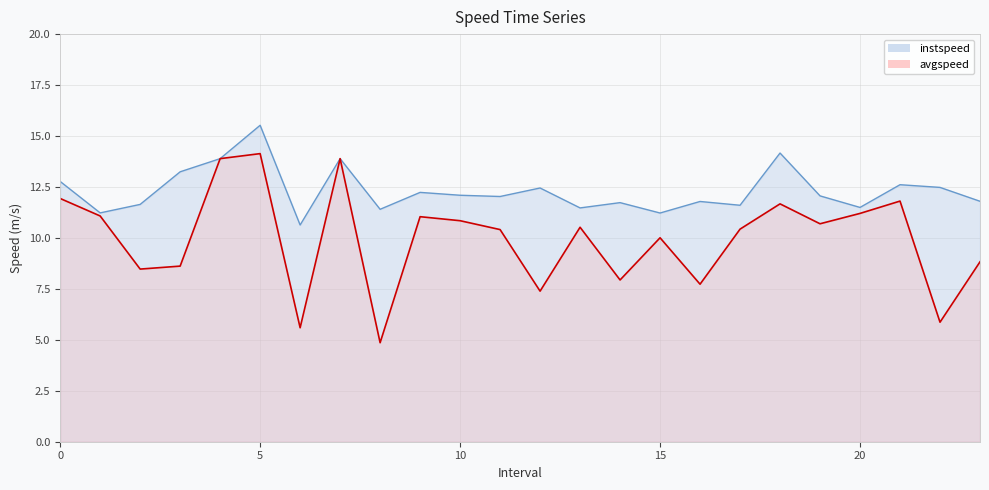

Is the value of instspeed at 22.0 greater than the value of avgspeed at 20.0?

Yes